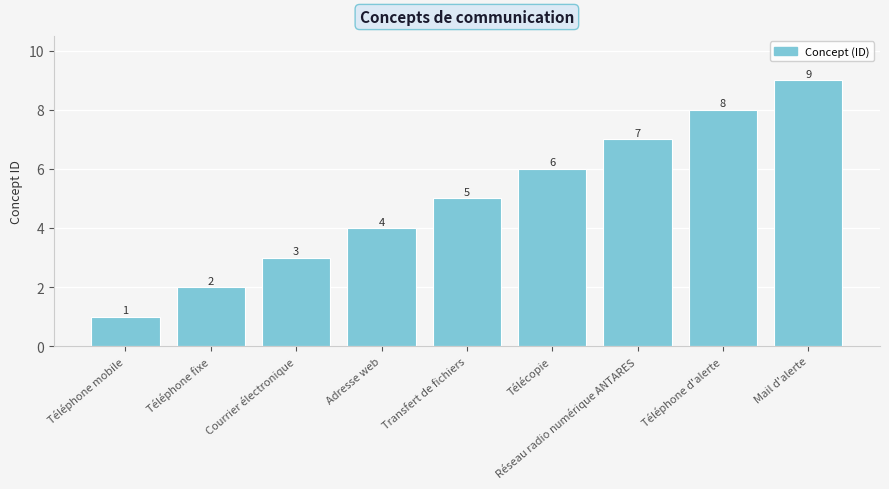

How many bars are there in total?

9